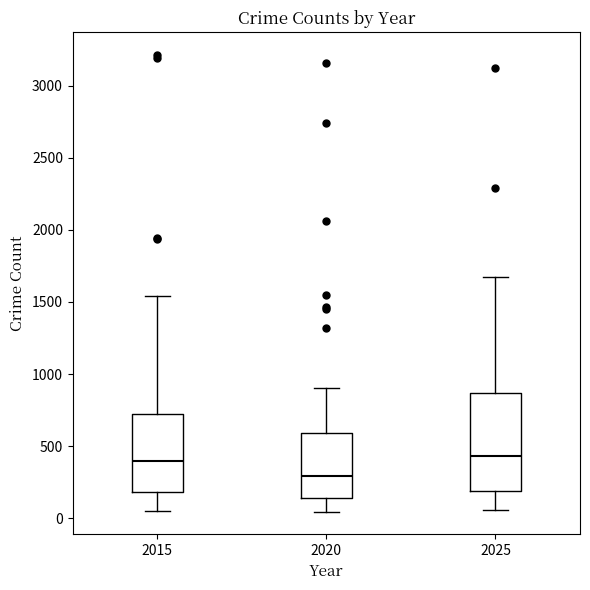

Which box is the tallest, from its lower edge to its upper edge?

2025